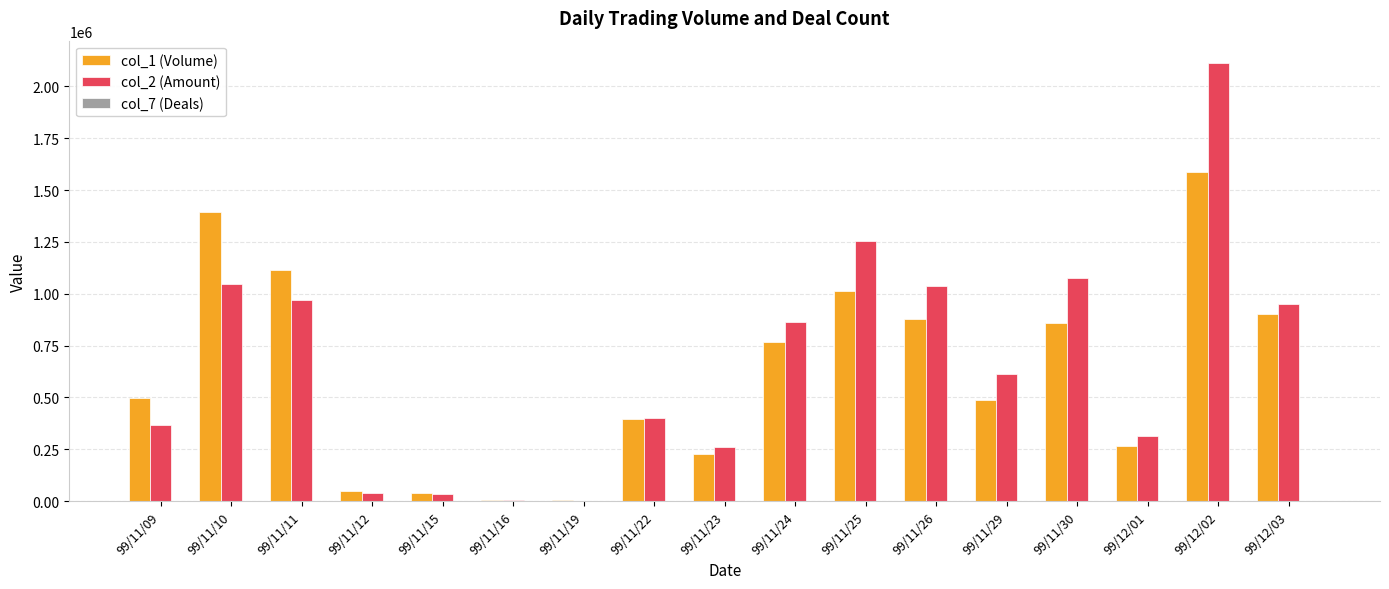

Are the bars horizontal?

No